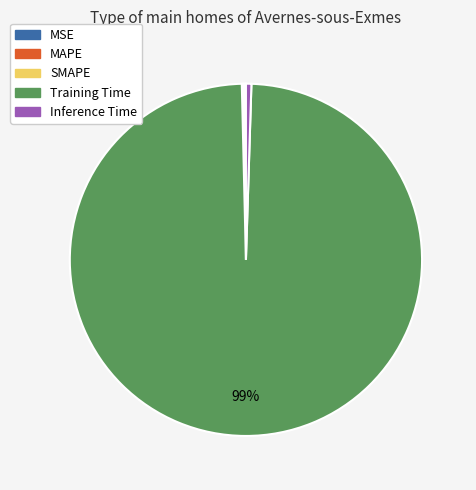

What is the largest slice in the pie chart?

Training Time